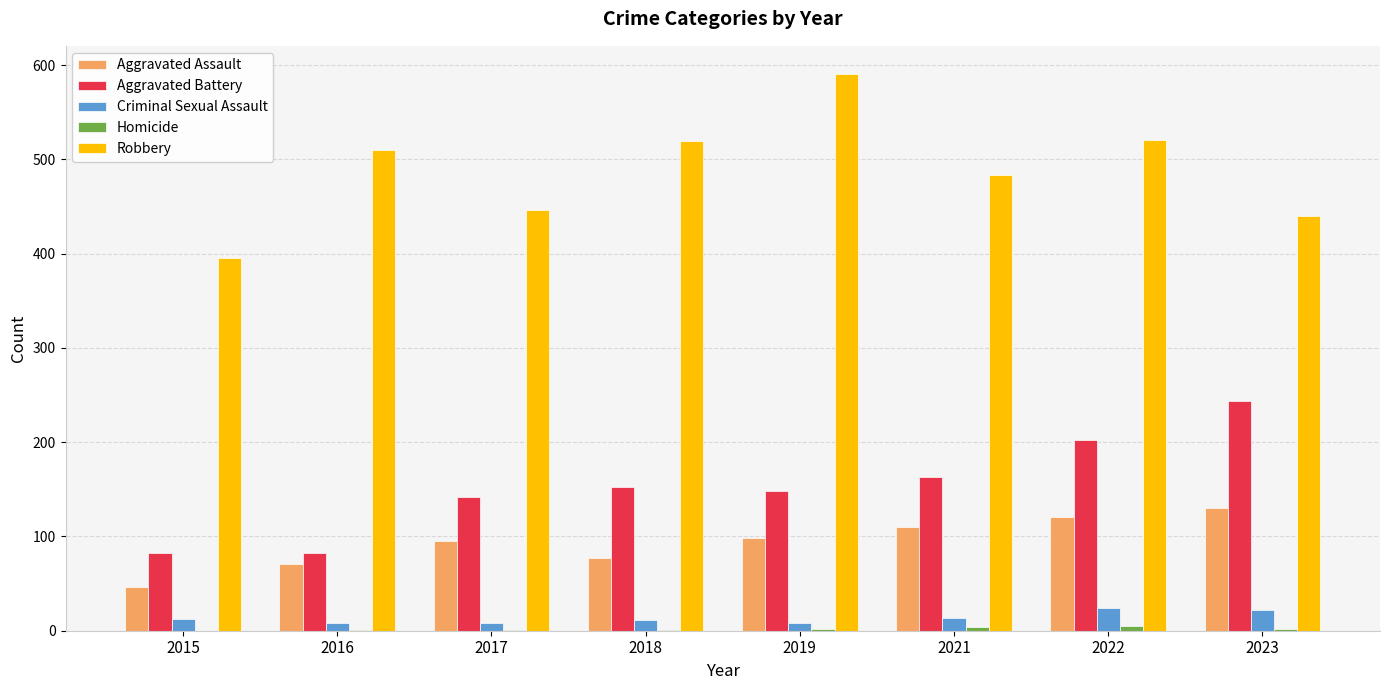

How many categories are shown in the chart?

8